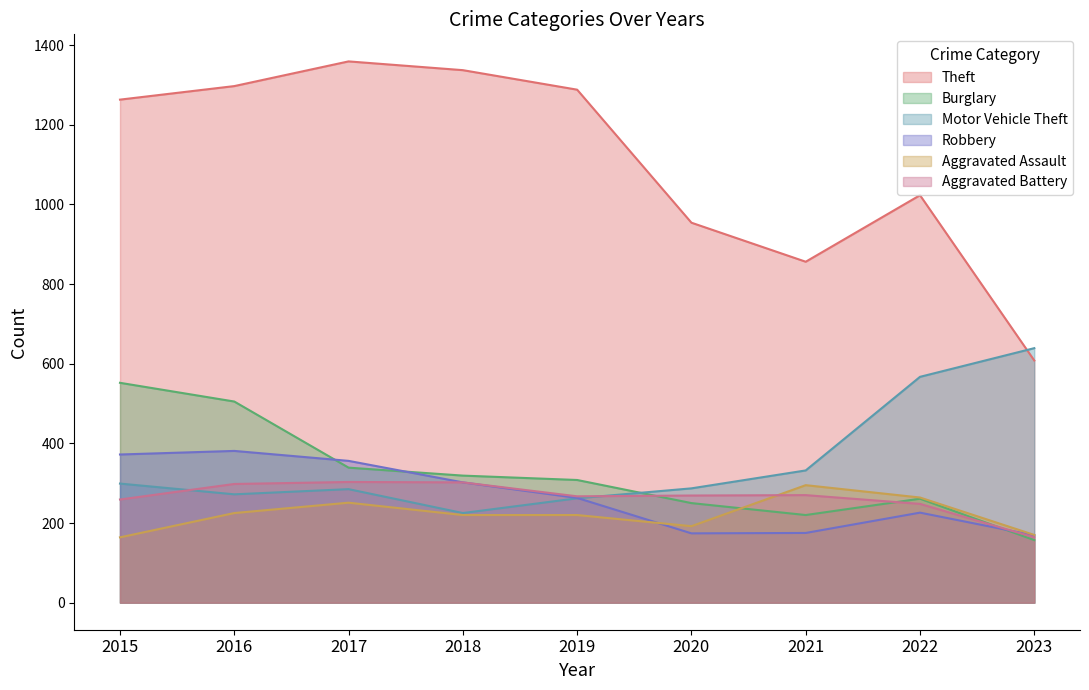

Does the chart display data point markers on the line(s)?

No